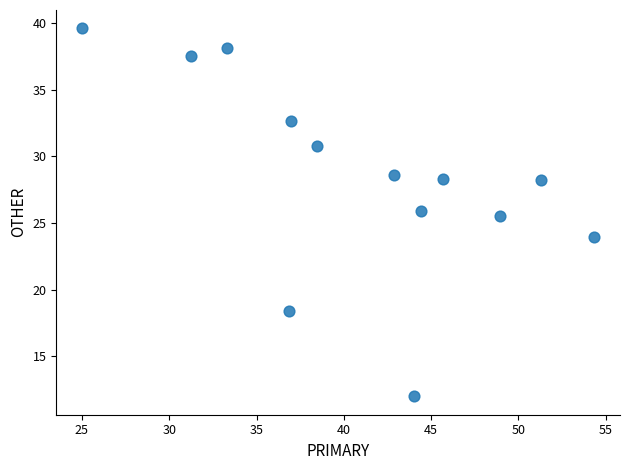

What Y value in the scatter plot is closest to 25?

25.5